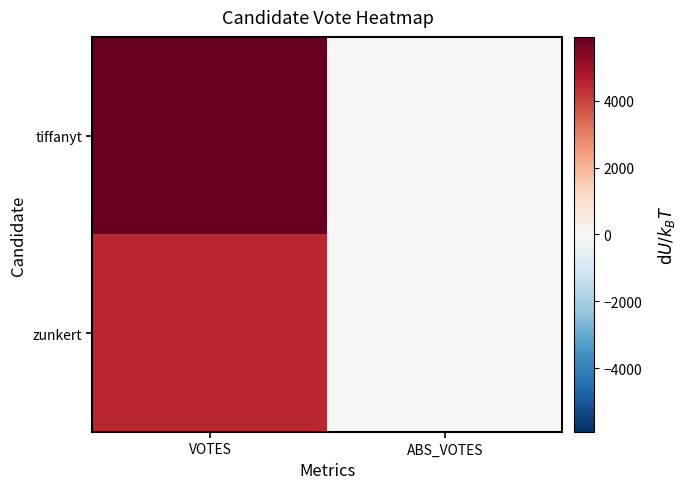

Reading left to right, list all the values displayed in this chart.

tiffanyt: VOTES=5917	ABS_VOTES=0
zunkert: VOTES=4448	ABS_VOTES=0